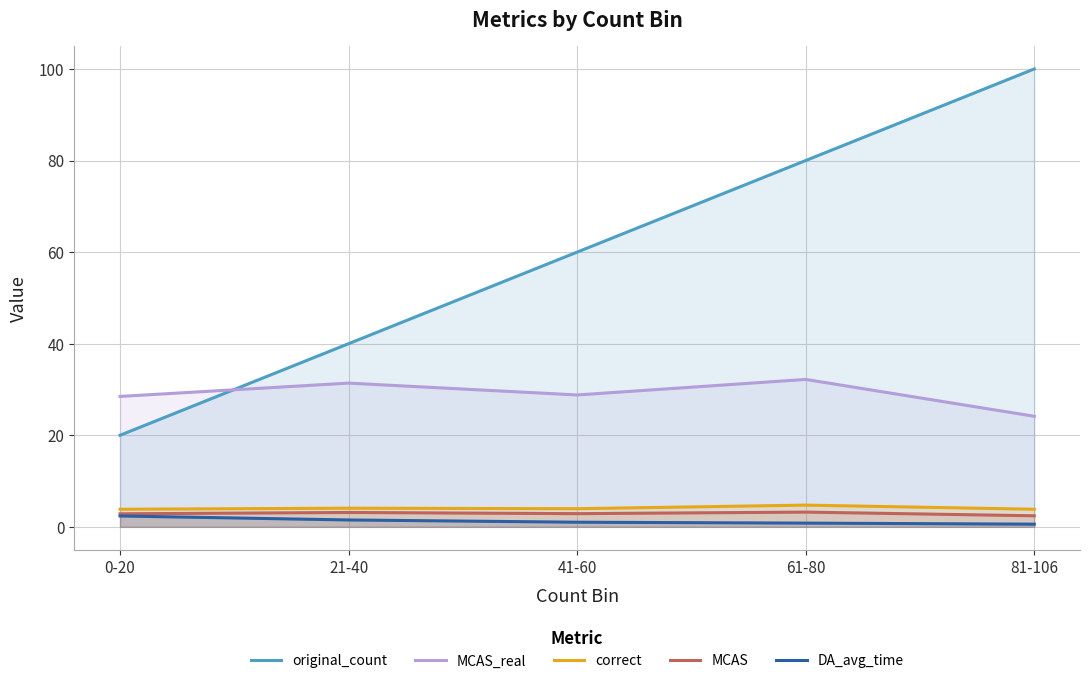

Rank the series by their maximum value, from highest to lowest.

original_count, MCAS_real, correct, MCAS, DA_avg_time